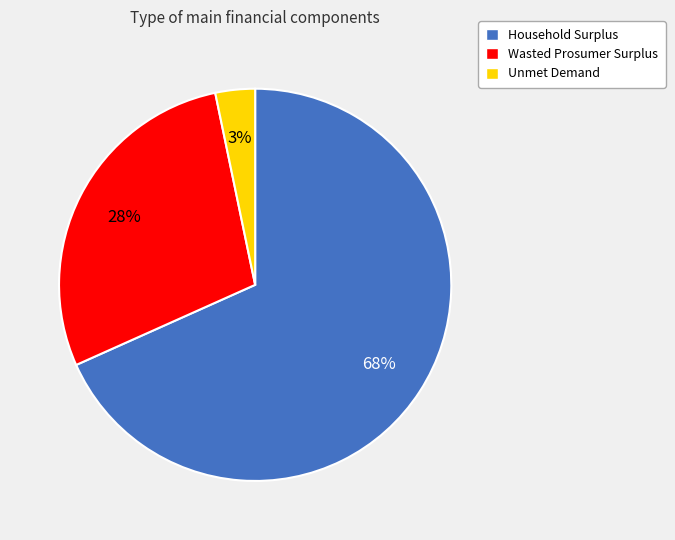

Which slice is the largest?

Household Surplus